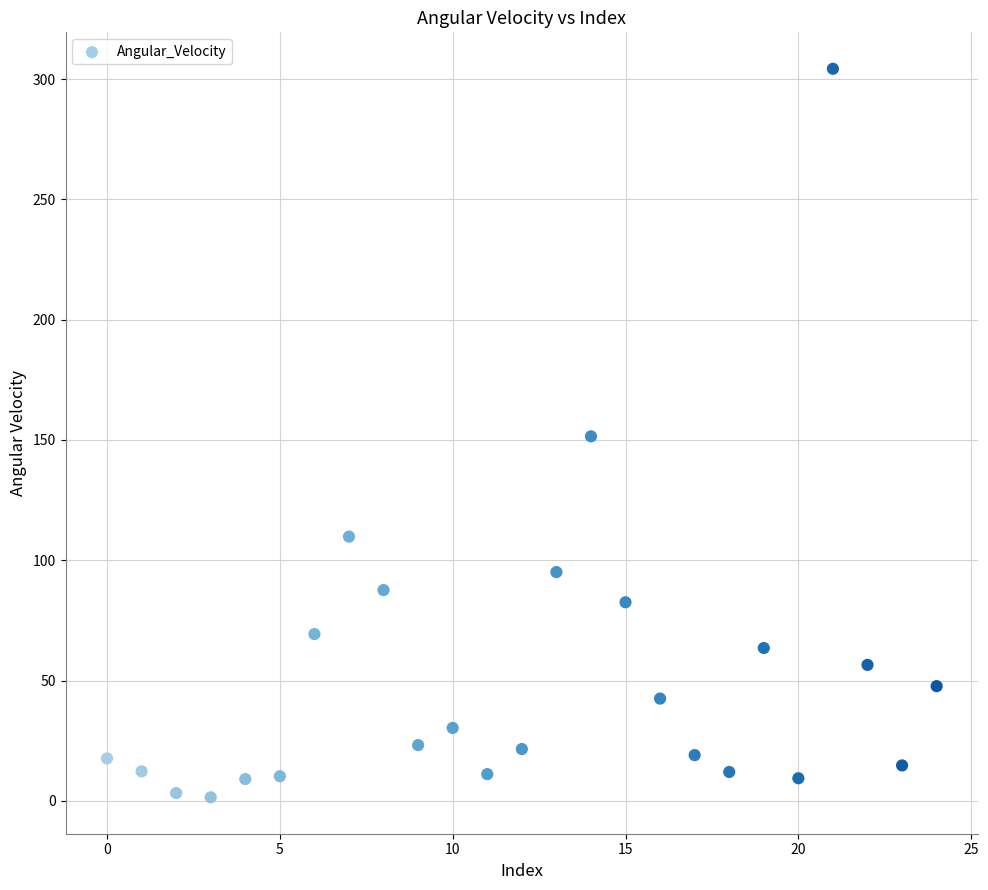

What is the range of Y values (max minus min)?

302.8